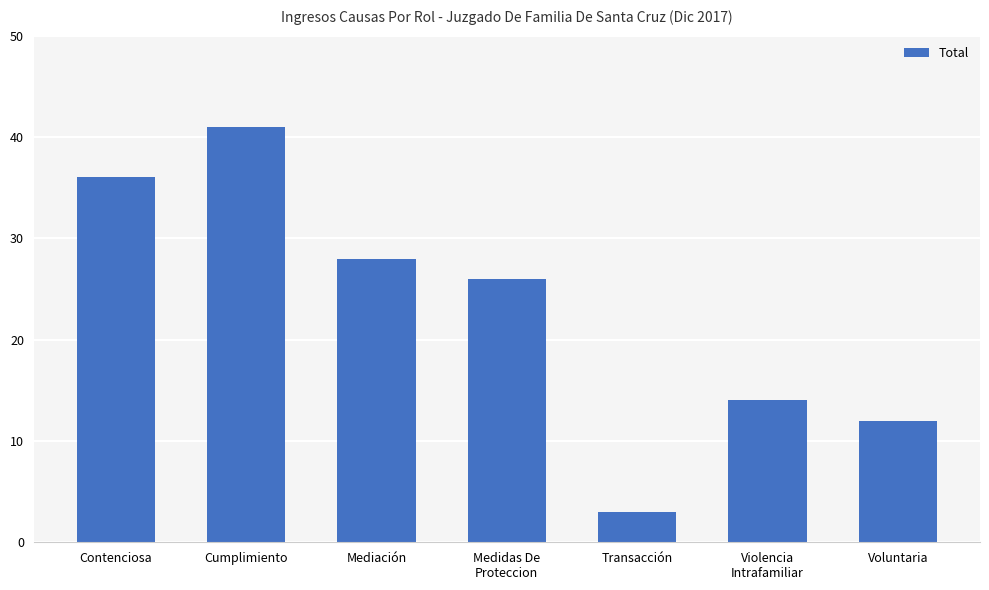

What is the smallest value displayed?

3